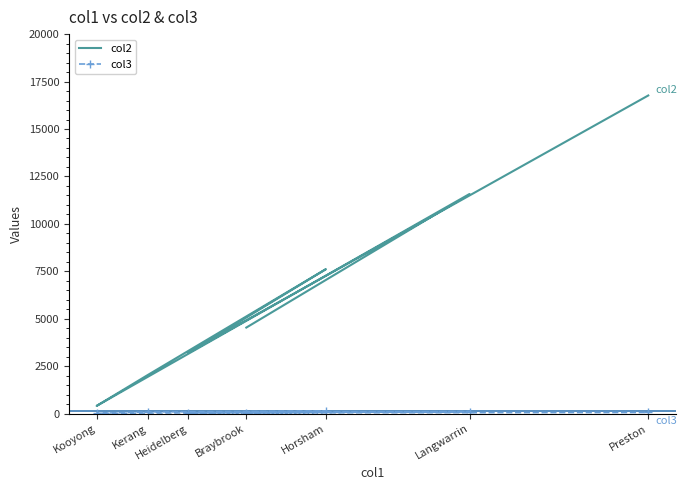

The col3 series shows 6 at Kooyong. True or false?

False